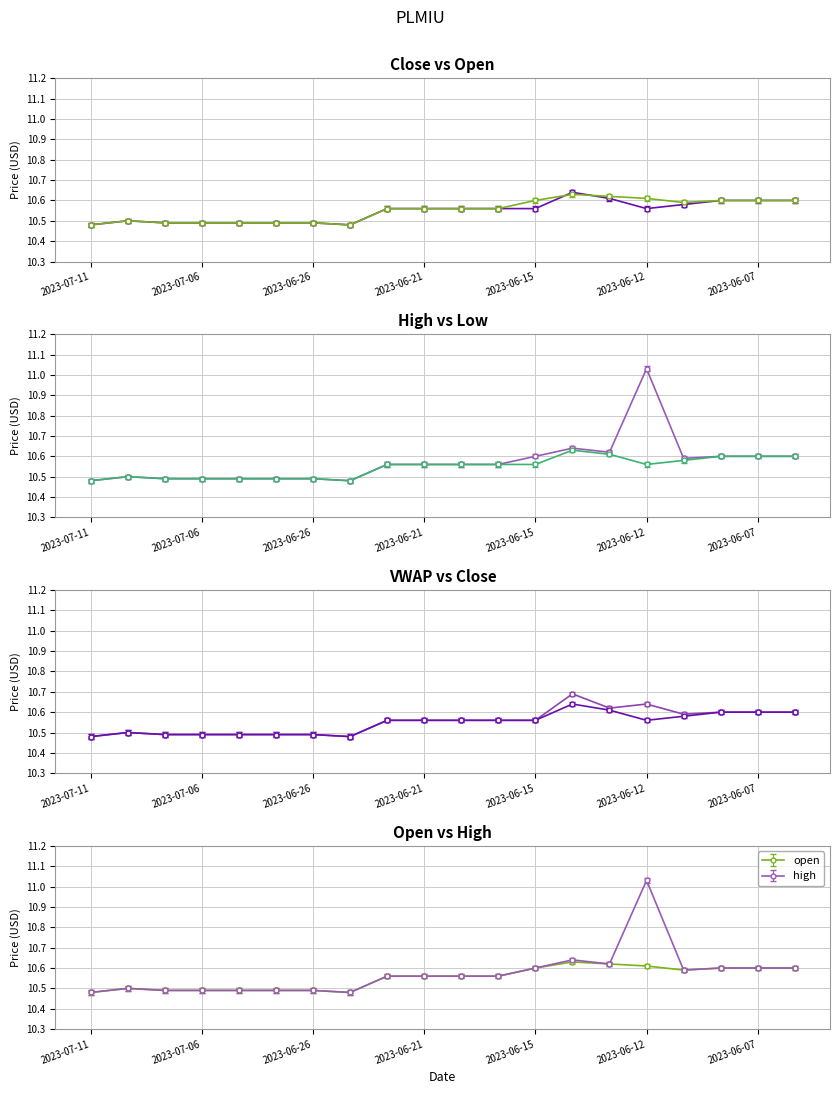

Which series has the largest total across all categories?

high